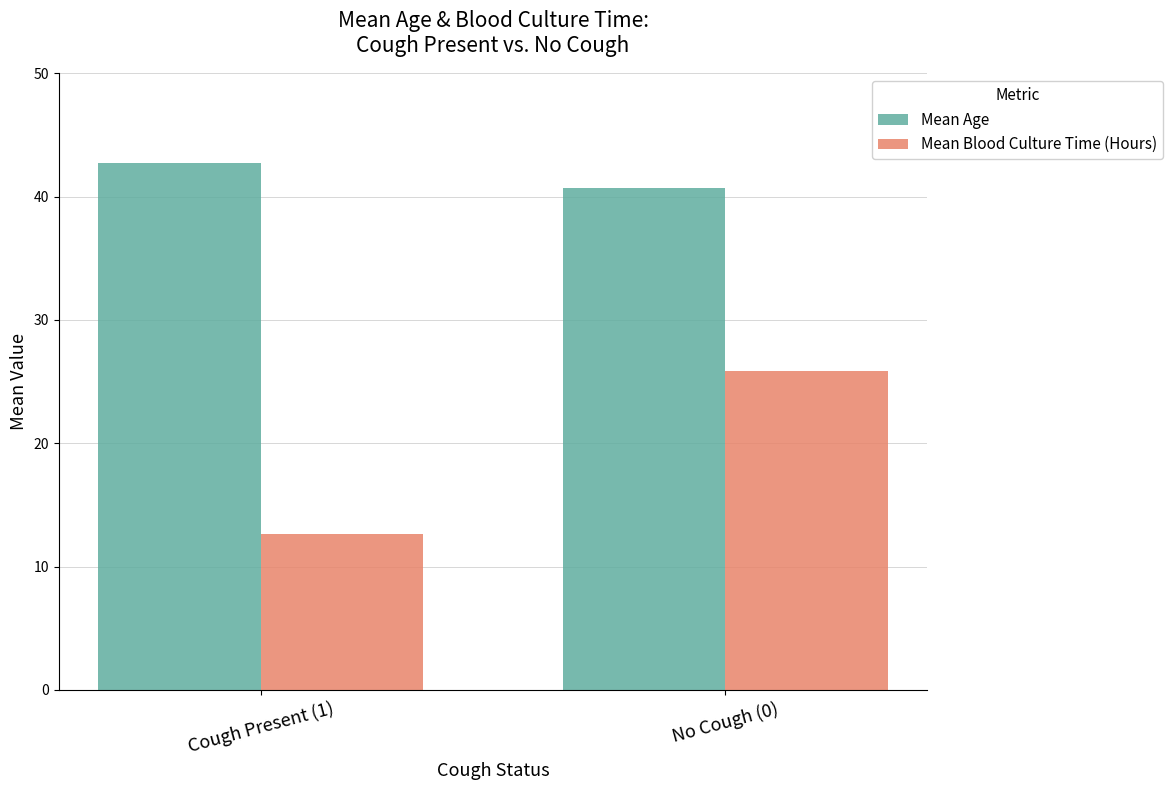

Which series has the widest spread of values?

Mean Blood Culture Time (Hours)